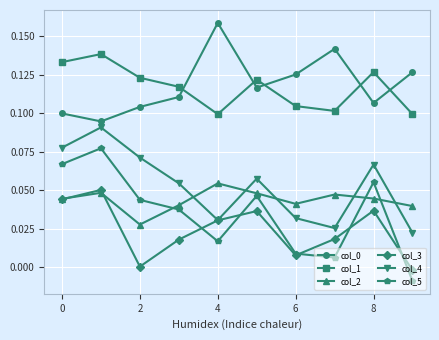

True or false: col_0 and col_3 intersect in this chart.

False